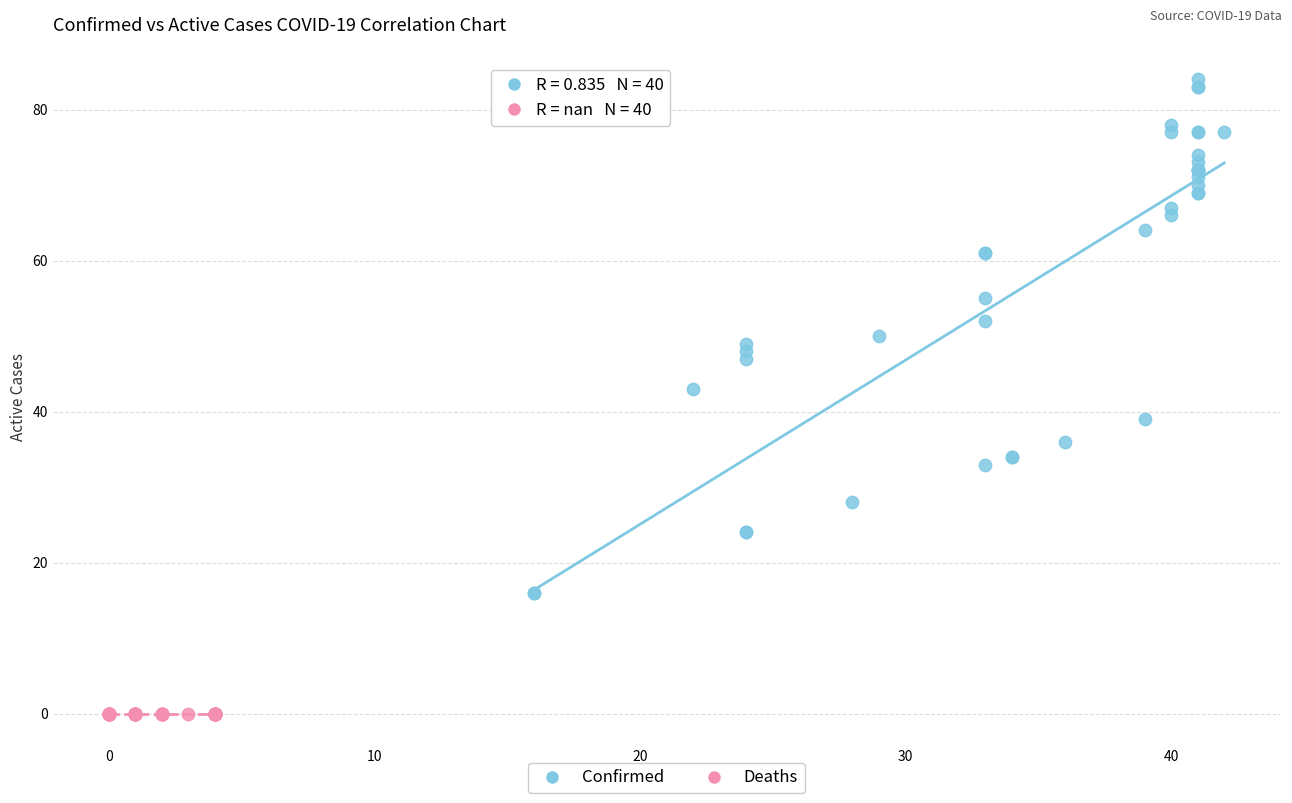

Which series reaches the minimum Y coordinate?

Deaths